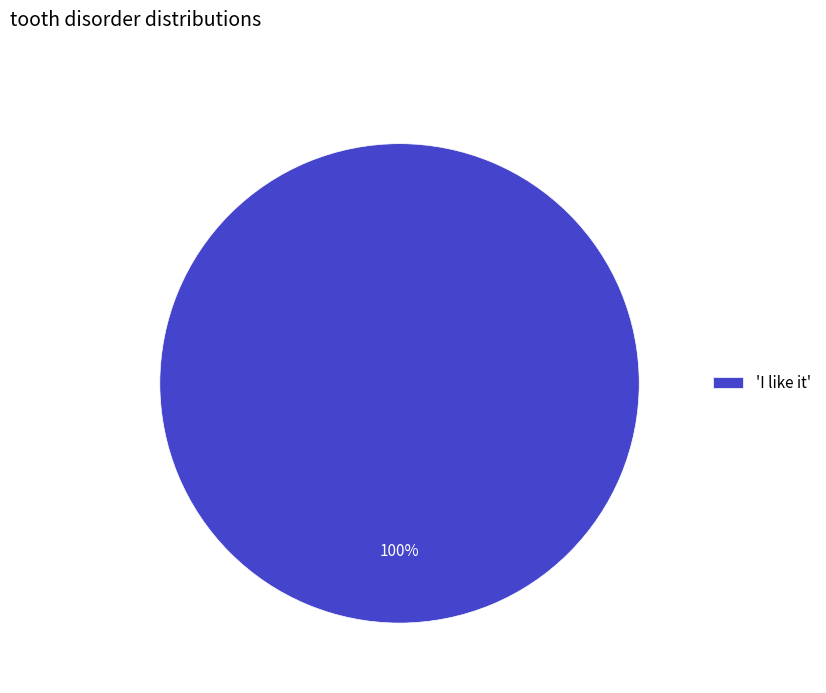

Rank the categories by value from highest to lowest.

'I like it'